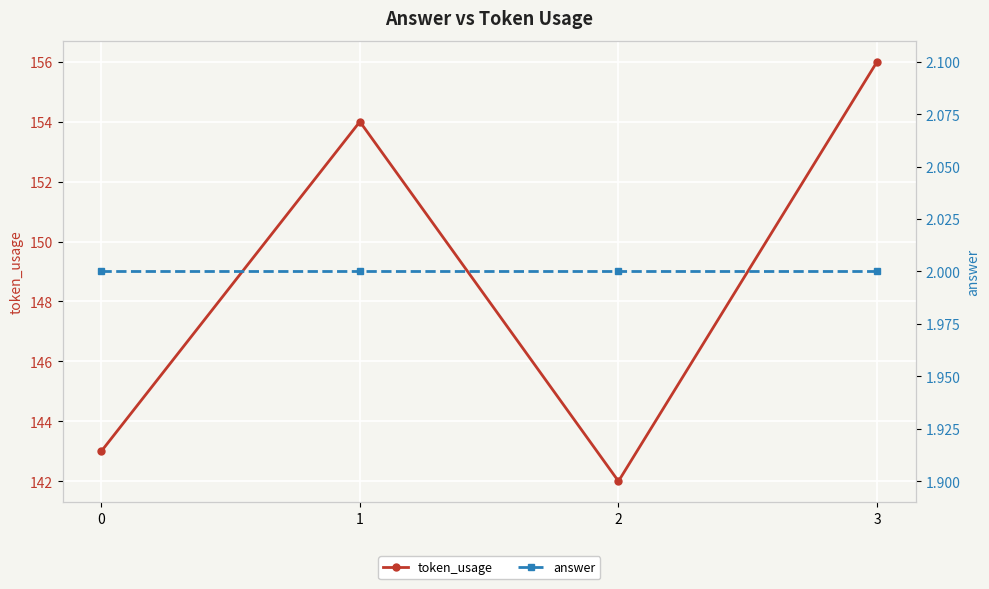

What is the minimum value shown in the chart?

2